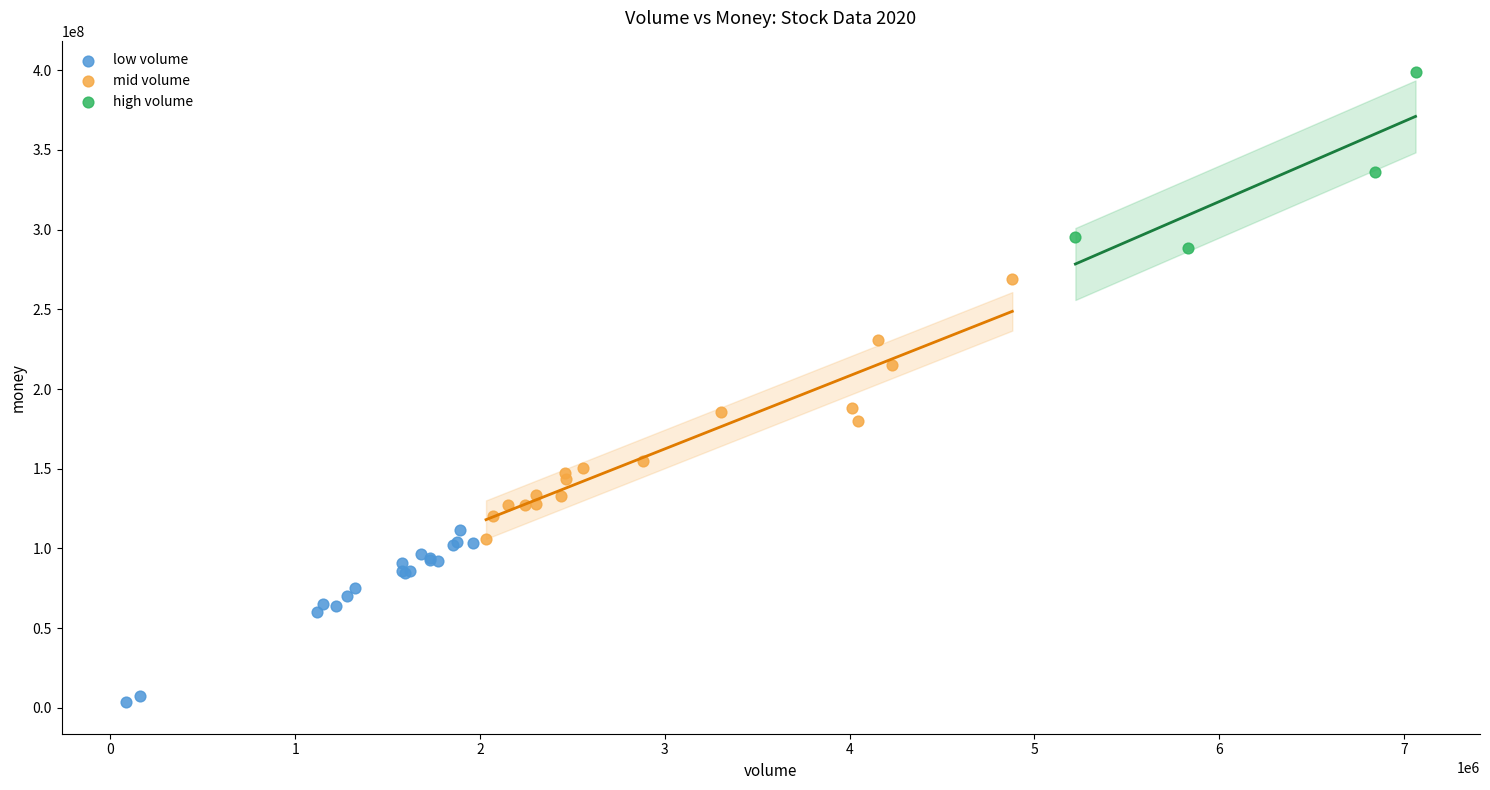

Which series contains the highest Y value?

high volume